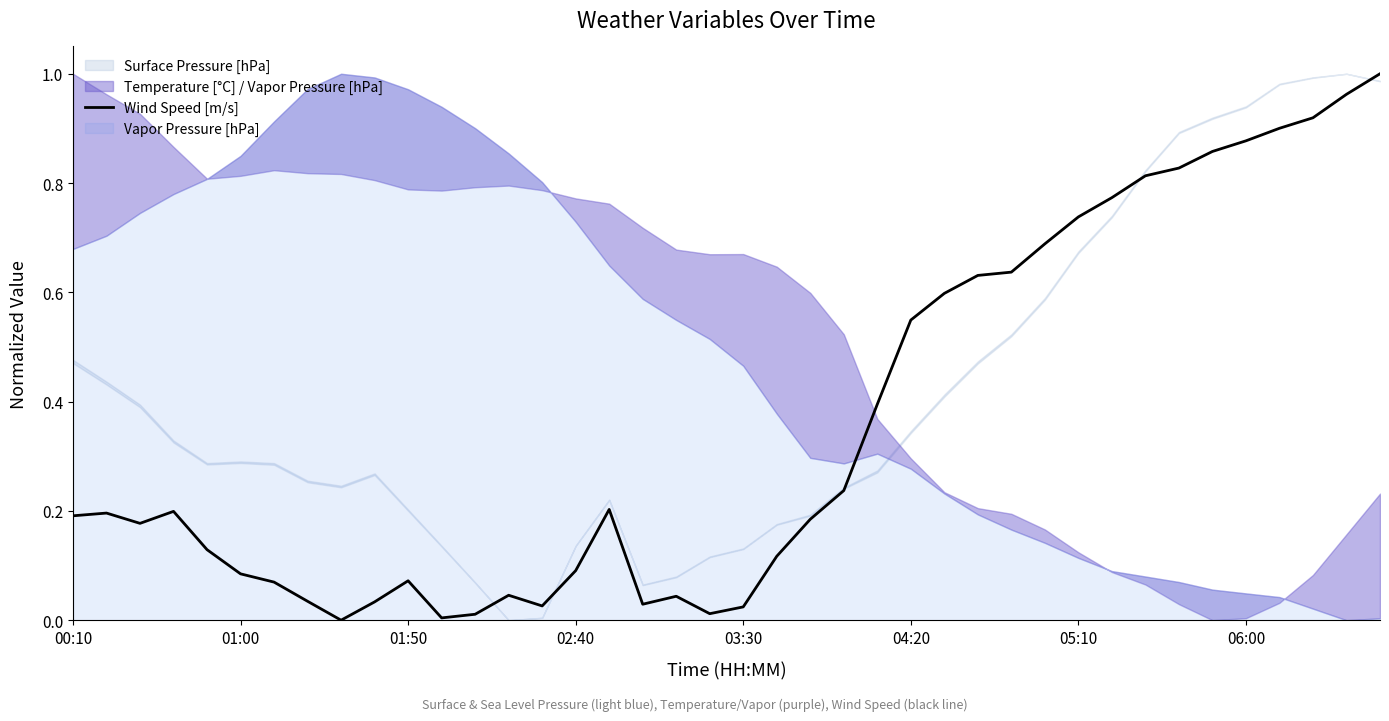

What is the sum of the values at 30 and 18?

0.8